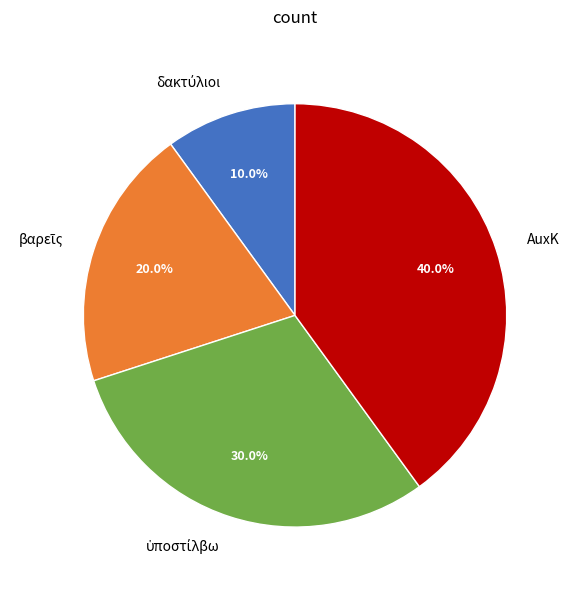

Does any single category account for the majority?

No